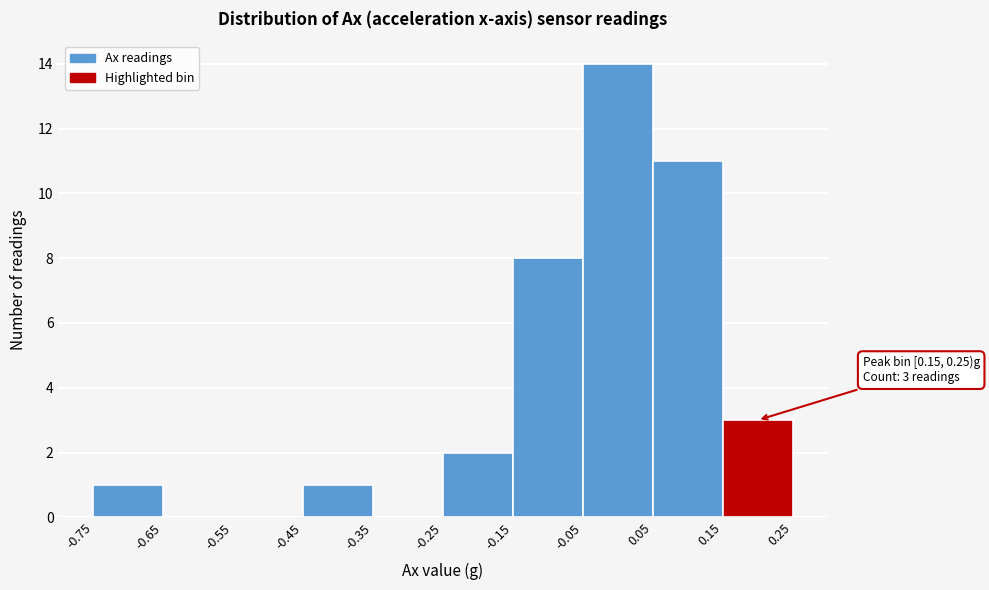

Which range on the x-axis has the tallest bar?

-0.05 to 0.05